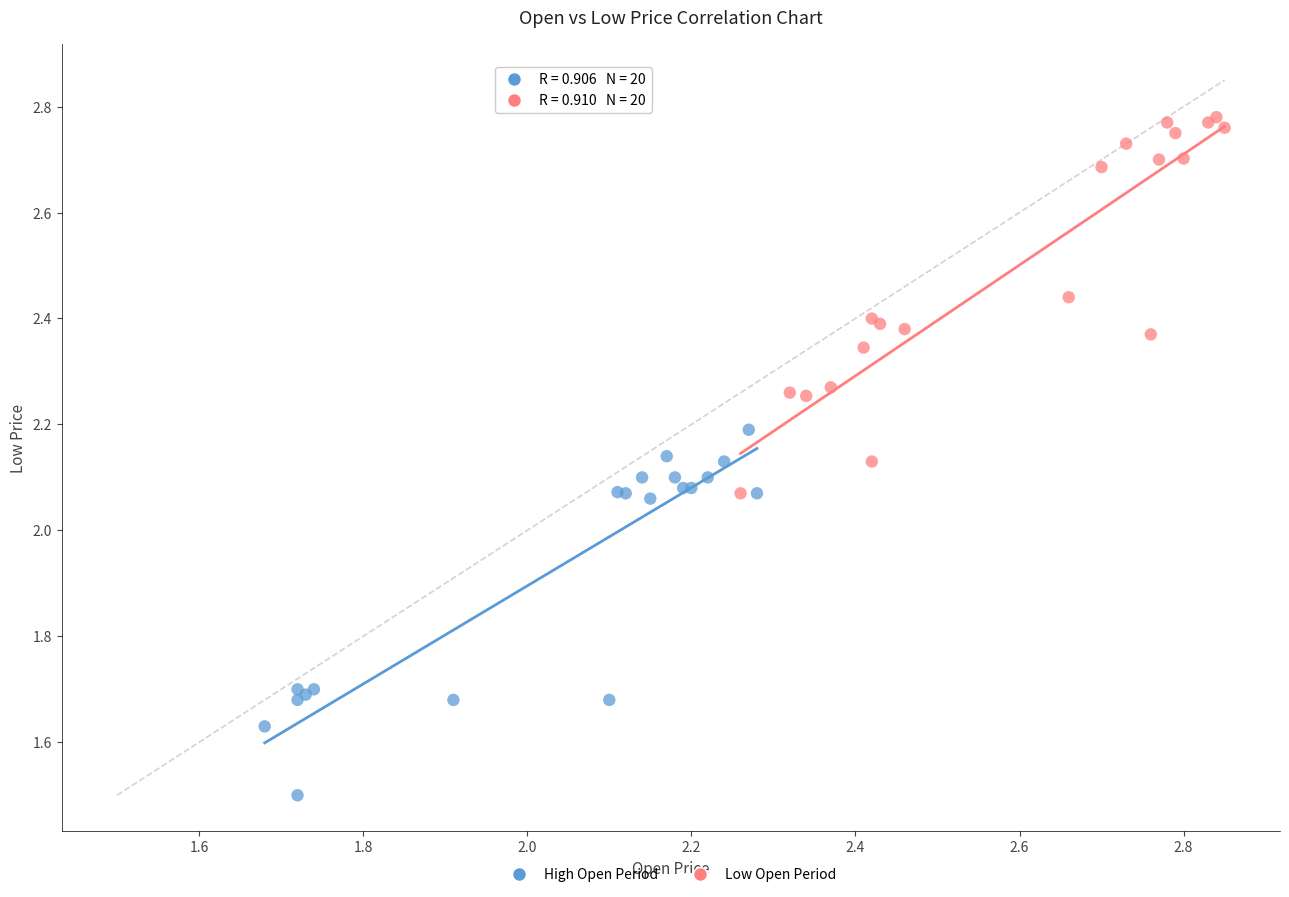

Which series reaches the minimum Y coordinate?

High Open Period